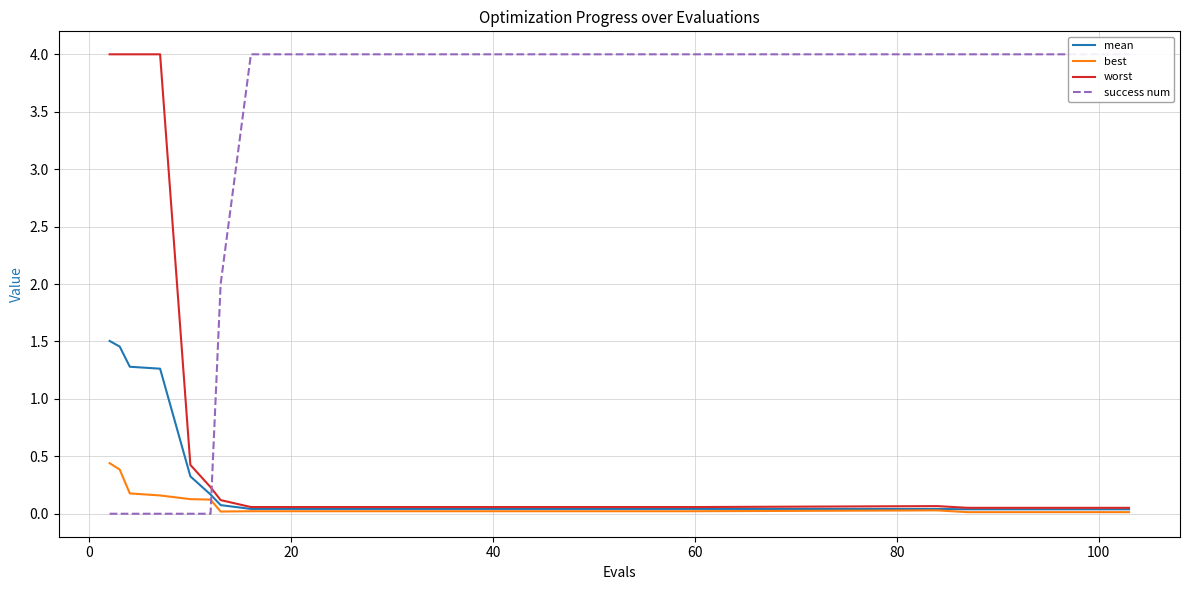

Reading left to right, extract all data points from this chart.

mean: 1.5	1.5	1.3	1.3	0.3	0.2	0.1	0.0	0.0	0.0	0.0	0.0	0.0	0.0	0.0	0.0	0.0	0.0	0.0	0.0	0.0	0.0	0.0	0.0	0.0
best: 0.4	0.4	0.2	0.2	0.1	0.1	0.0	0.0	0.0	0.0	0.0	0.0	0.0	0.0	0.0	0.0	0.0	0.0	0.0	0.0	0.0	0.0	0.0	0.0	0.0
worst: 4.0	4.0	4.0	4.0	0.4	0.2	0.1	0.1	0.1	0.1	0.1	0.1	0.1	0.1	0.1	0.1	0.1	0.1	0.1	0.1	0.1	0.1	0.1	0.1	0.1
success num: 0.0	0.0	0.0	0.0	0.0	0.0	2.0	4.0	4.0	4.0	4.0	4.0	4.0	4.0	4.0	4.0	4.0	4.0	4.0	4.0	4.0	4.0	4.0	4.0	4.0